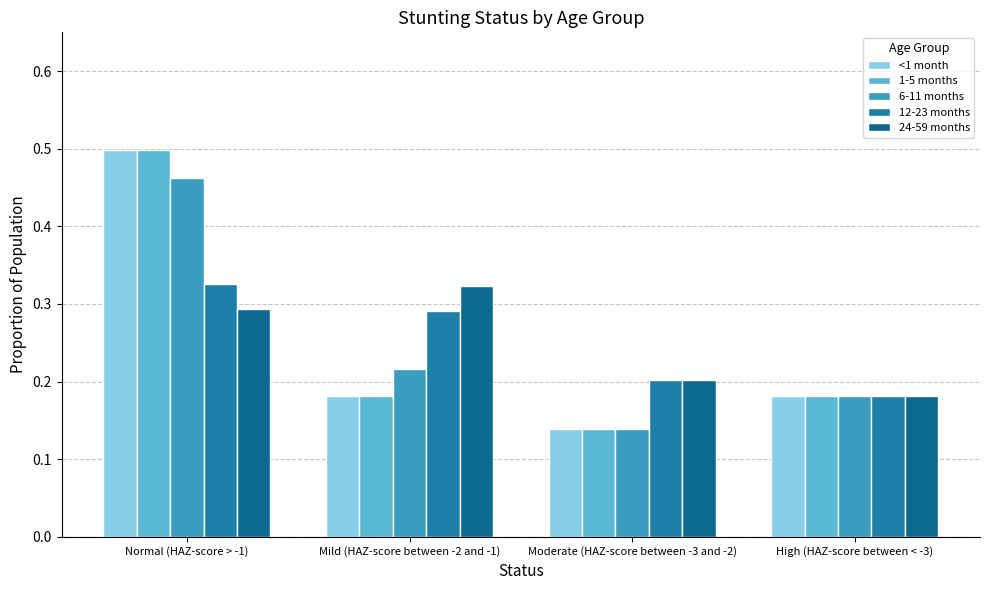

The value of <1 month at High (HAZ-score between < -3) is 0.3. True or false?

False